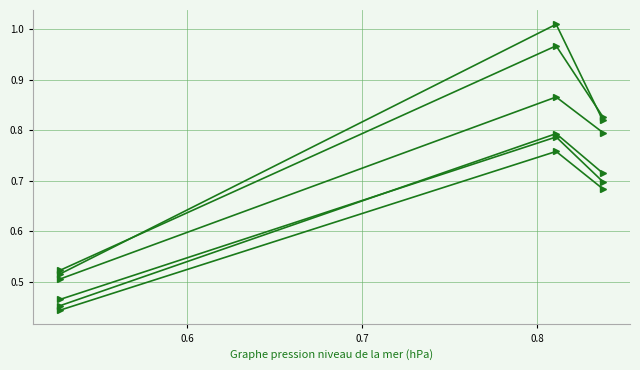

What is the smallest value displayed?

0.4